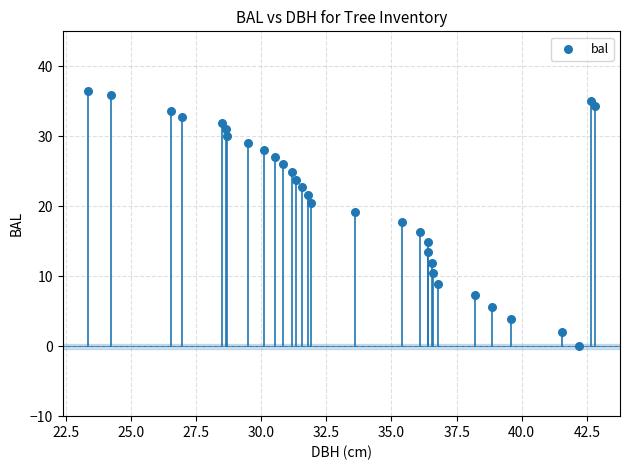

What is the range of X values (max minus min)?

19.4